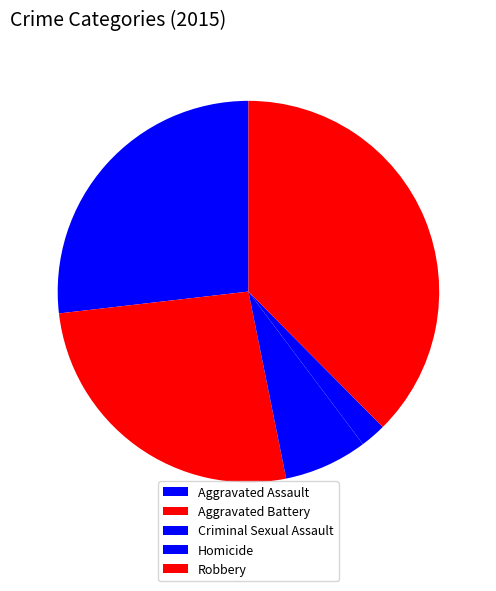

Count the number of slices in the pie.

5